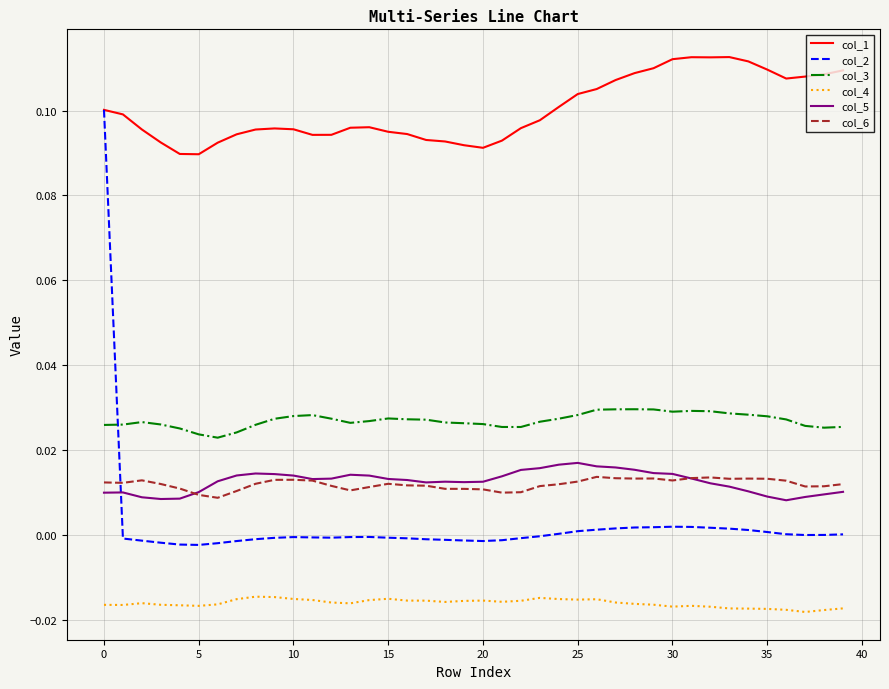

Which series has the largest range (max minus min)?

col_2